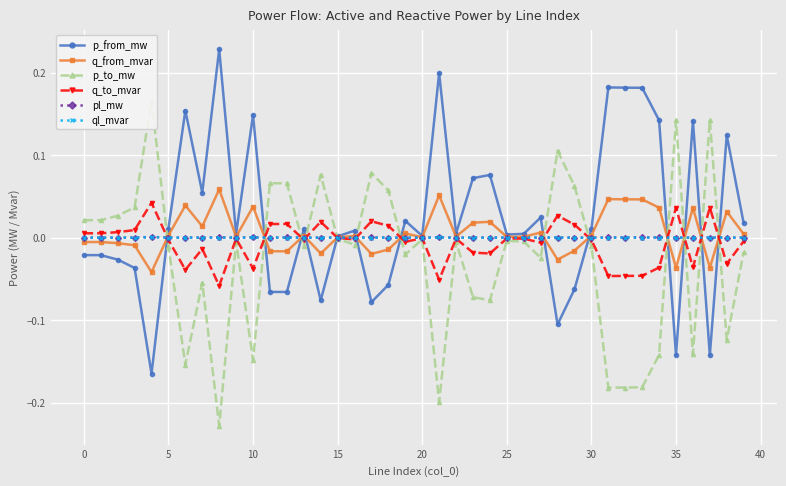

True or false: q_to_mvar has more than 1 interior local peaks.

True